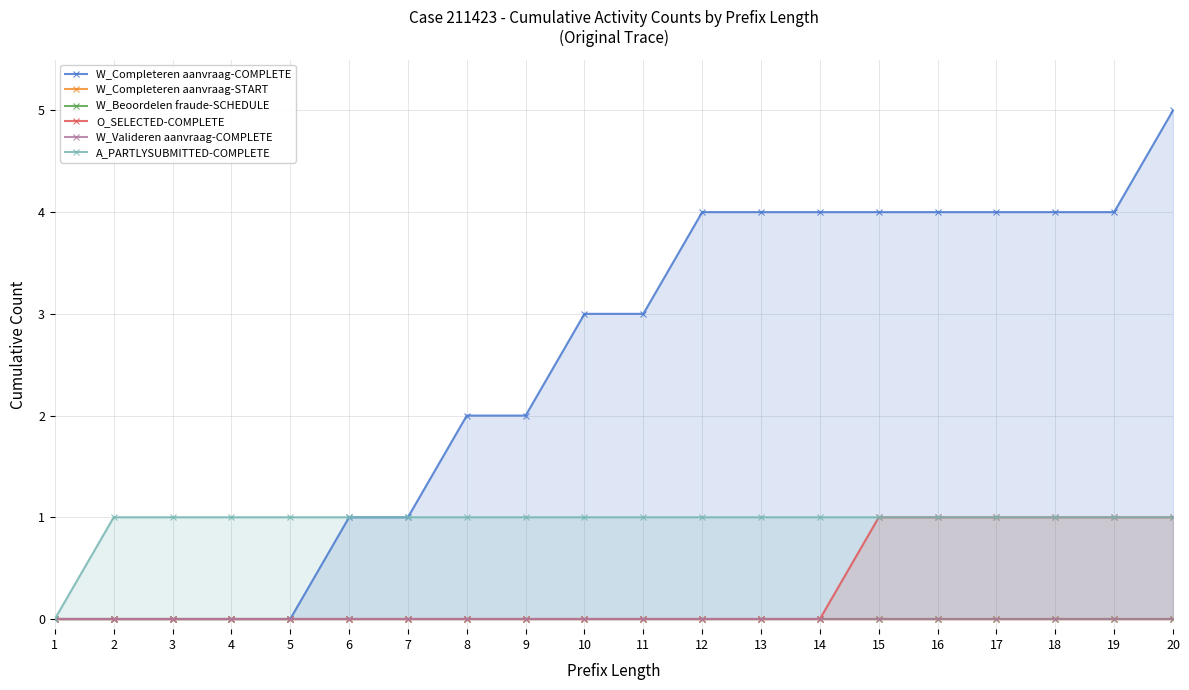

At how many categories does at least one series exceed 1?

13